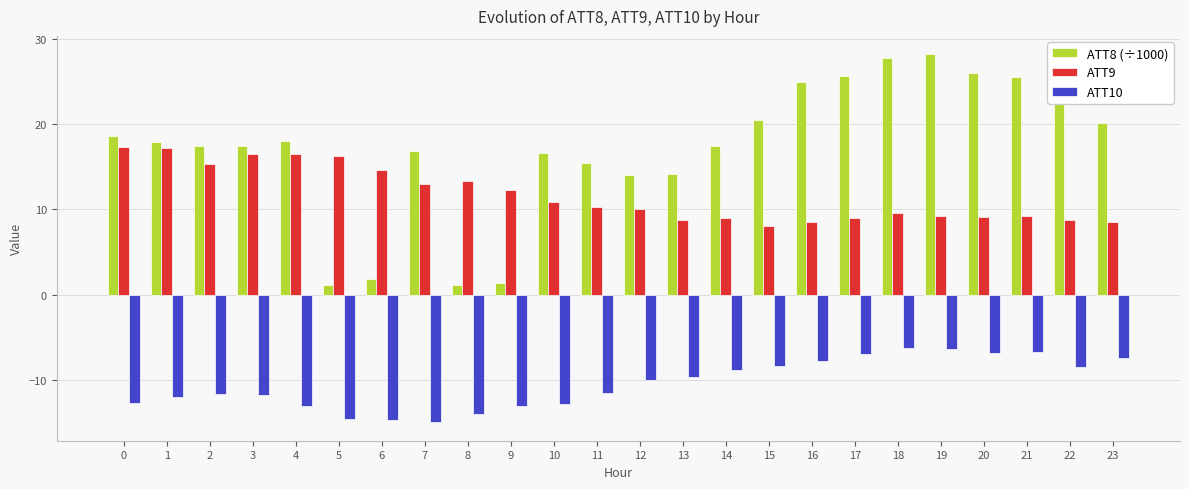

What is the difference between the highest and lowest values at 5?

30.8